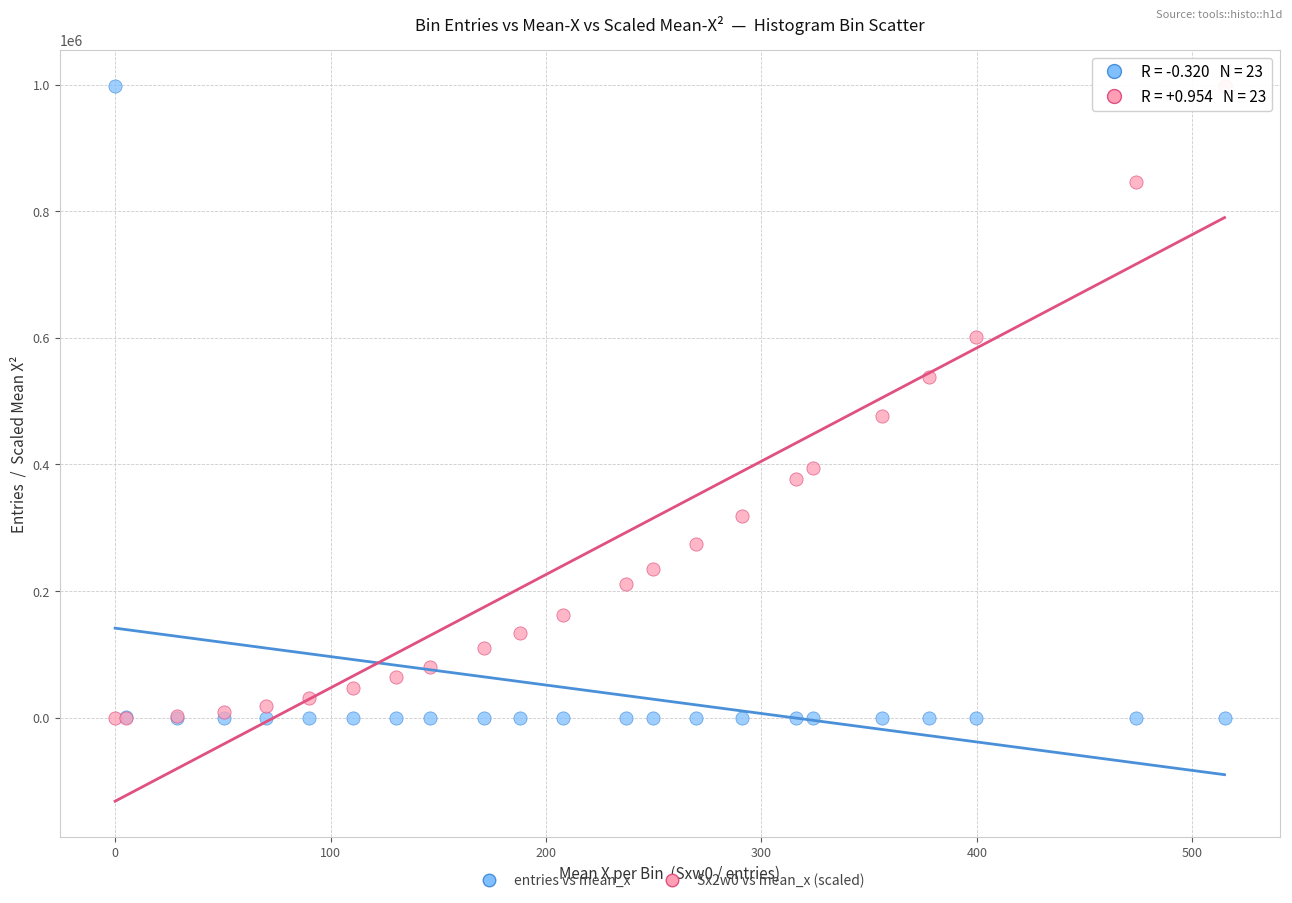

Across all series, what Y value is closest to 499240?

477117.0